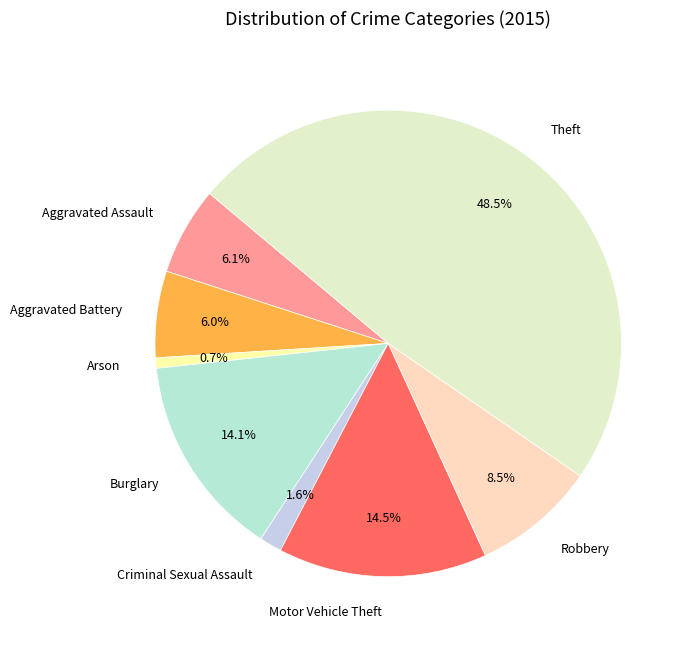

Which has a higher value, Motor Vehicle Theft or Arson?

Motor Vehicle Theft